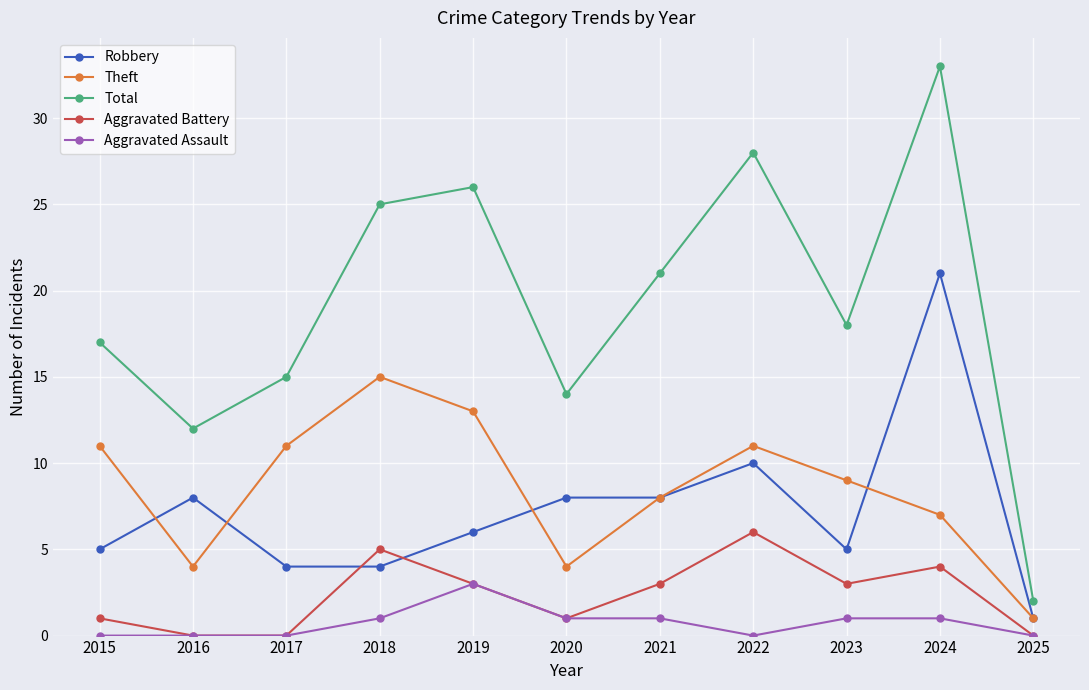

At which category does Theft reach its first local peak?

2018